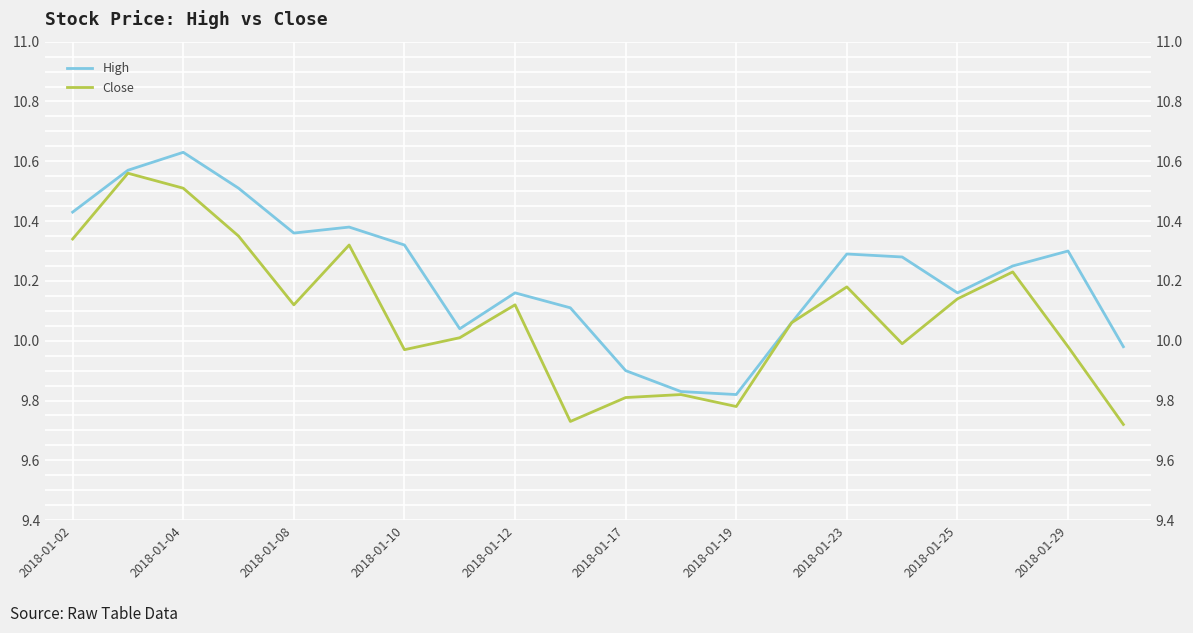

Which series has the largest range (max minus min)?

Close